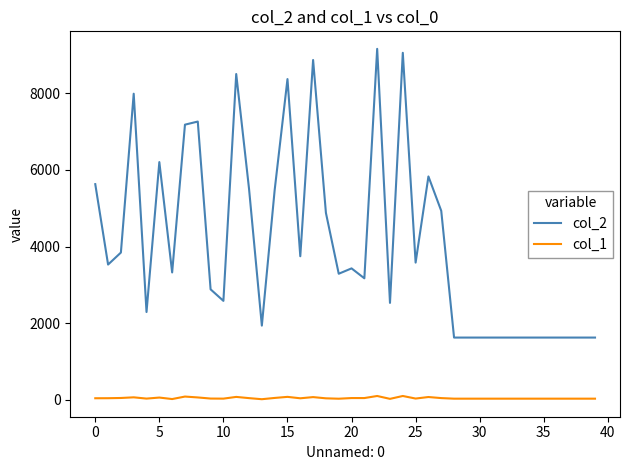

Which series has the widest spread of values?

col_2